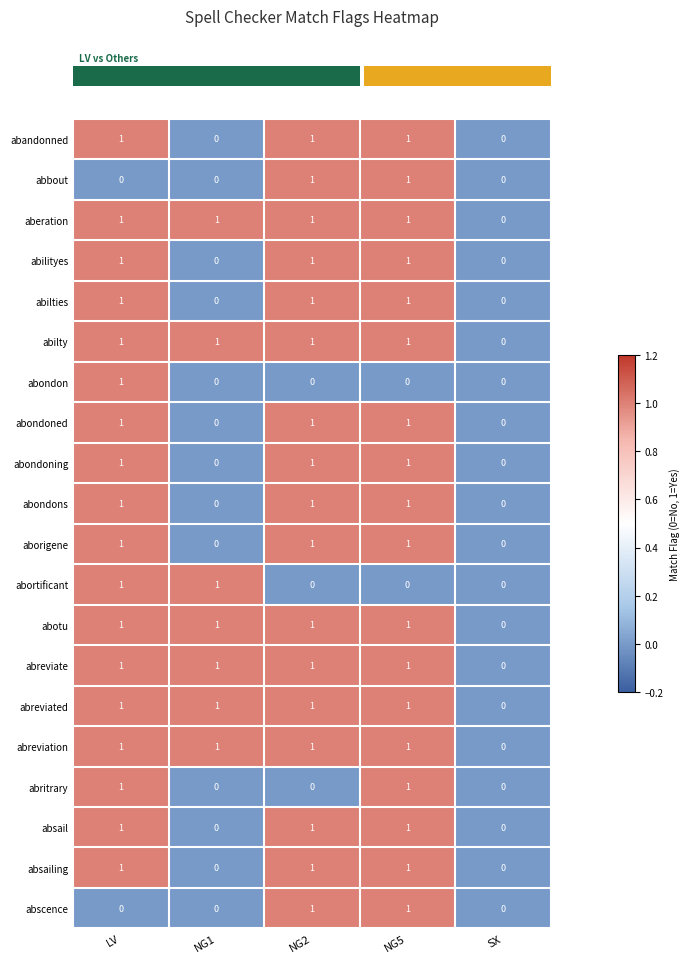

Is the value of abondoned at NG1 greater than the value of abreviation at LV?

No